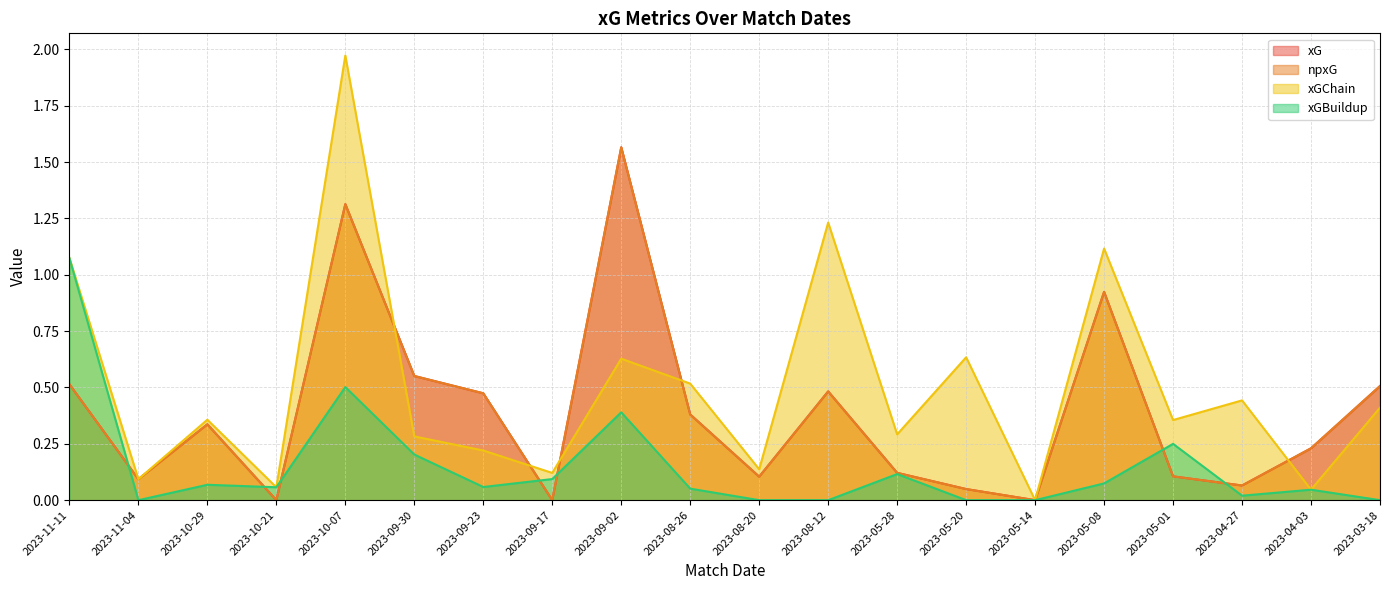

What is the value of the xGChain point at the 17th from the left?

0.4